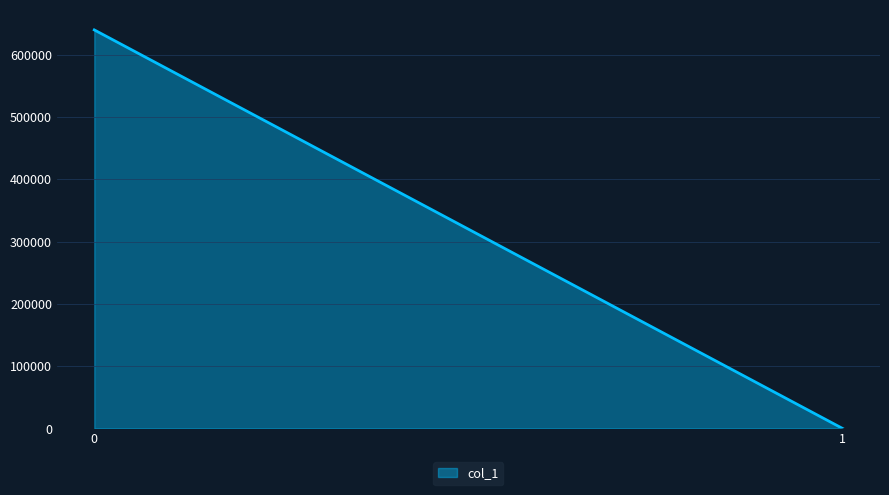

The chart shows a value of 639538.1 at 0. True or false?

True